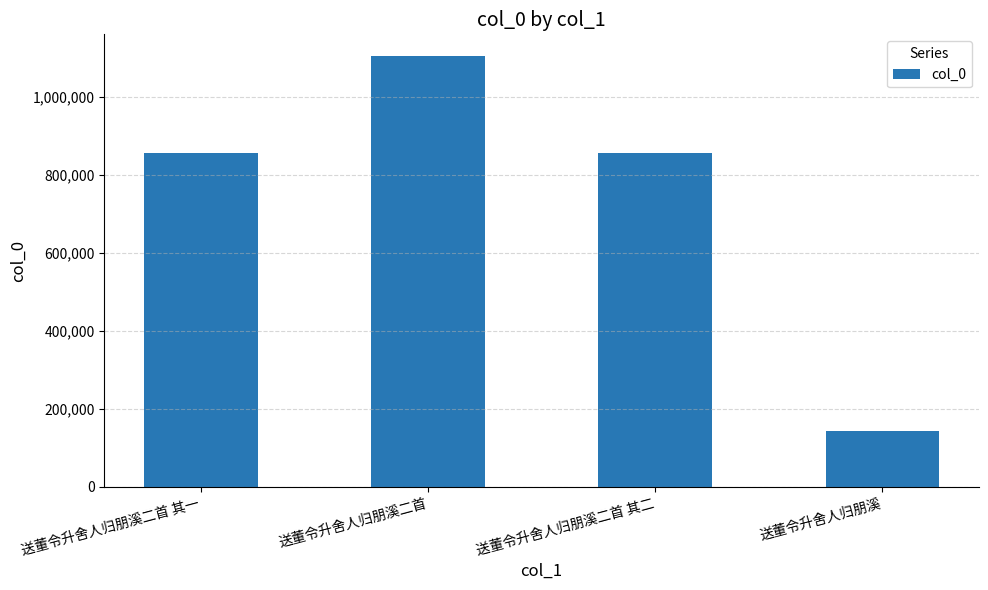

The chart shows a value of 1593541 at 送董令升舍人归朋溪二首. True or false?

False